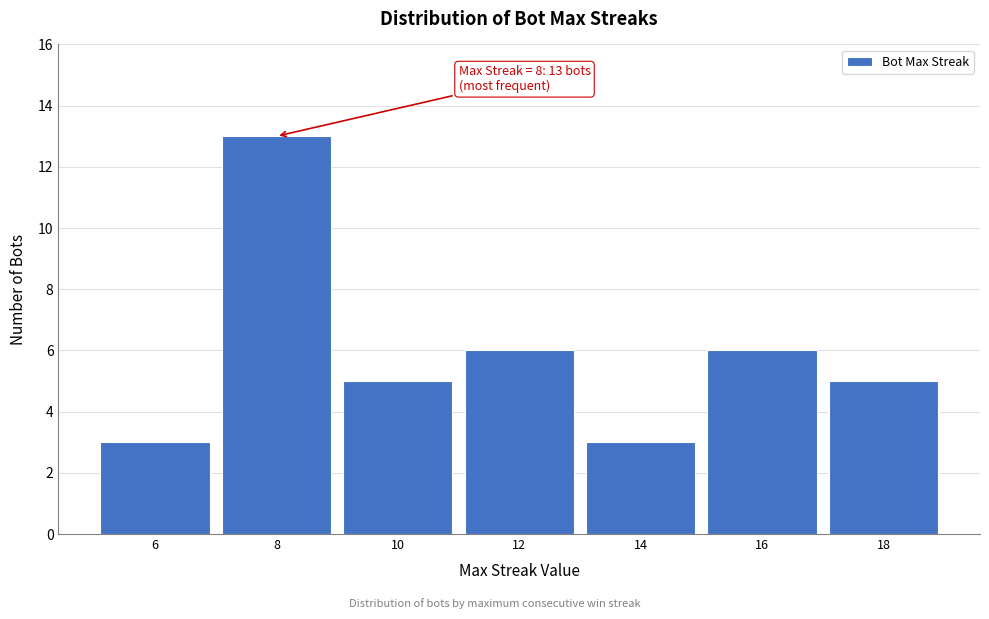

Reading left to right, what are all the values shown in this chart?

3	13	5	6	3	6	5